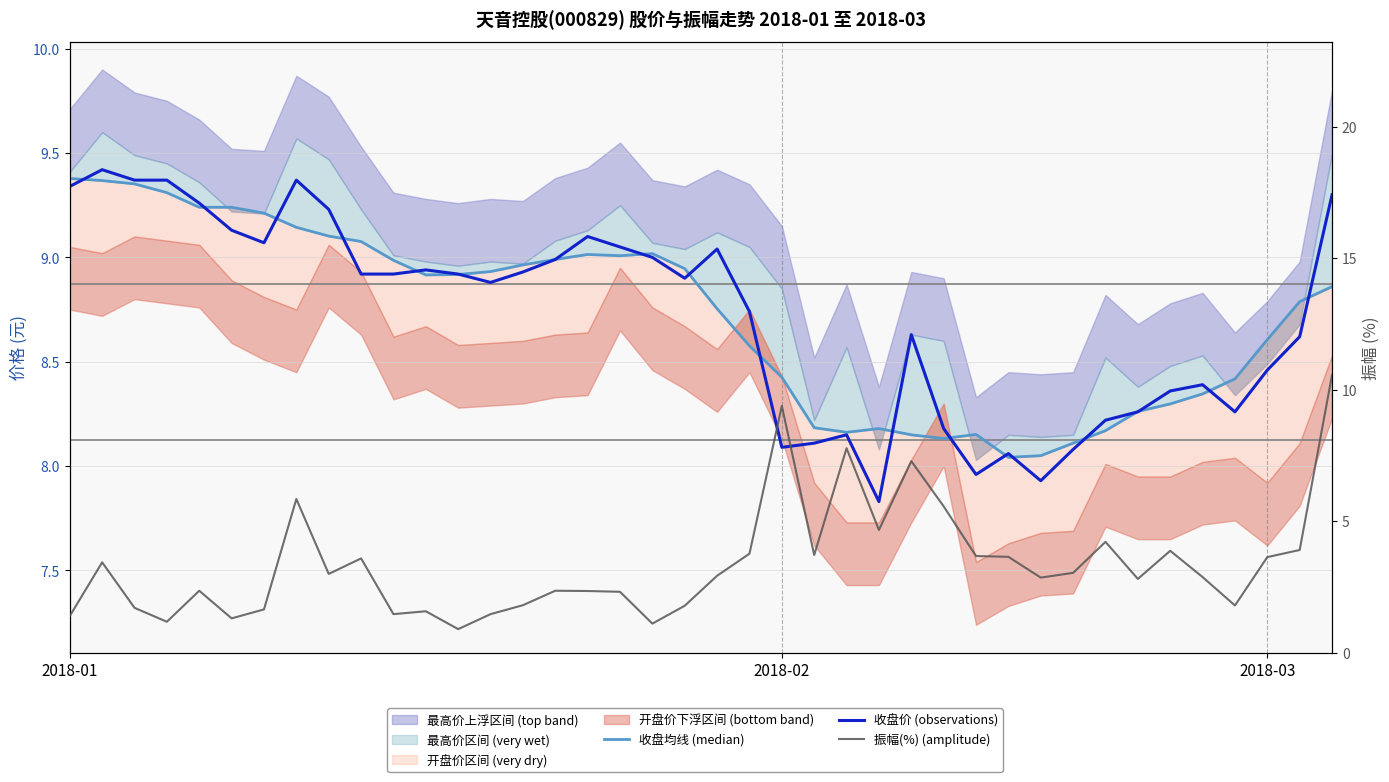

Between 13 and 2018-01, which is larger?

2018-01